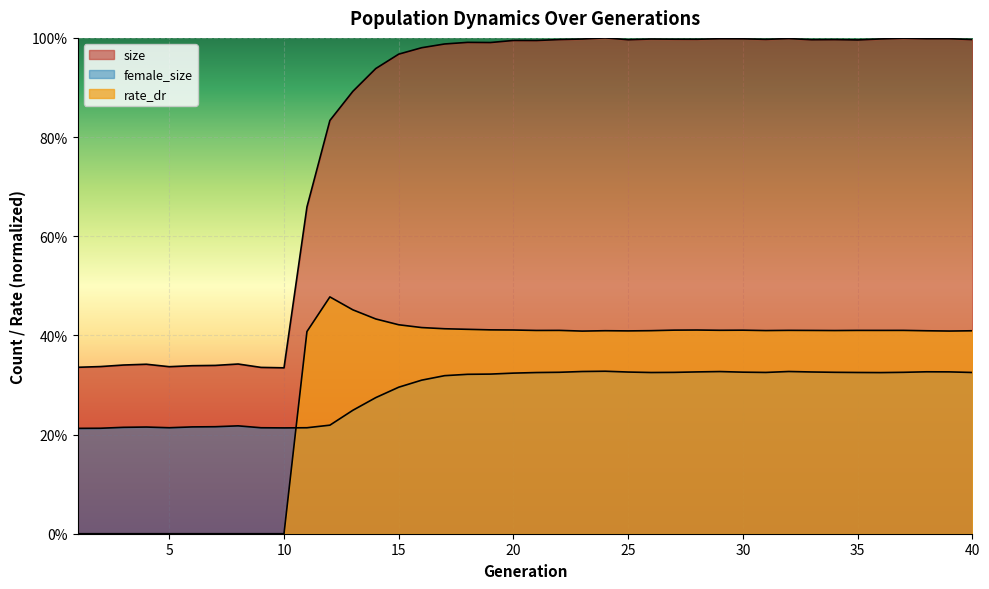

Reading left to right, transcribe all the data shown in this chart.

size: 0.3	0.3	0.3	0.3	0.3	0.3	0.3	0.3	0.3	0.3	0.7	0.8	0.9	0.9	1.0	1.0	1.0	1.0	1.0	1.0	1.0	1.0	1.0	1.0	1.0	1.0	1.0	1.0	1.0	1.0	1.0	1.0	1.0	1.0	1.0	1.0	1.0	1.0	1.0	1.0
female_size: 0.2	0.2	0.2	0.2	0.2	0.2	0.2	0.2	0.2	0.2	0.2	0.2	0.2	0.3	0.3	0.3	0.3	0.3	0.3	0.3	0.3	0.3	0.3	0.3	0.3	0.3	0.3	0.3	0.3	0.3	0.3	0.3	0.3	0.3	0.3	0.3	0.3	0.3	0.3	0.3
rate_dr: 0.0	0.0	0.0	0.0	0.0	0.0	0.0	0.0	0.0	0.0	0.4	0.5	0.5	0.4	0.4	0.4	0.4	0.4	0.4	0.4	0.4	0.4	0.4	0.4	0.4	0.4	0.4	0.4	0.4	0.4	0.4	0.4	0.4	0.4	0.4	0.4	0.4	0.4	0.4	0.4